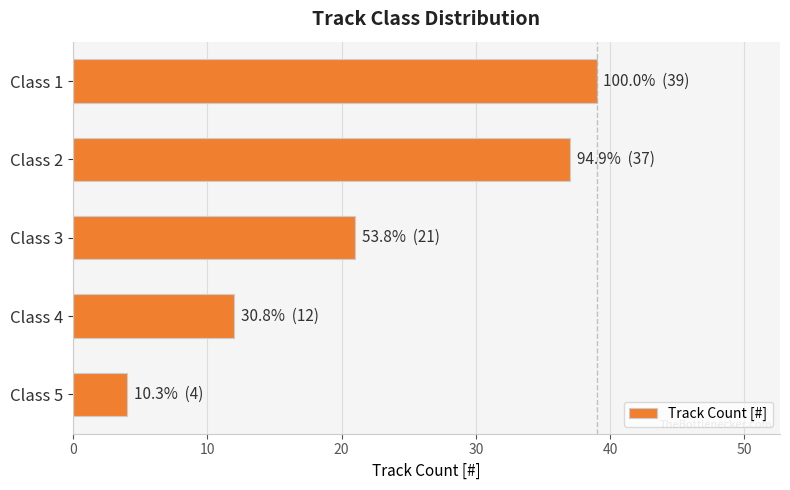

How many bars are there in total?

5